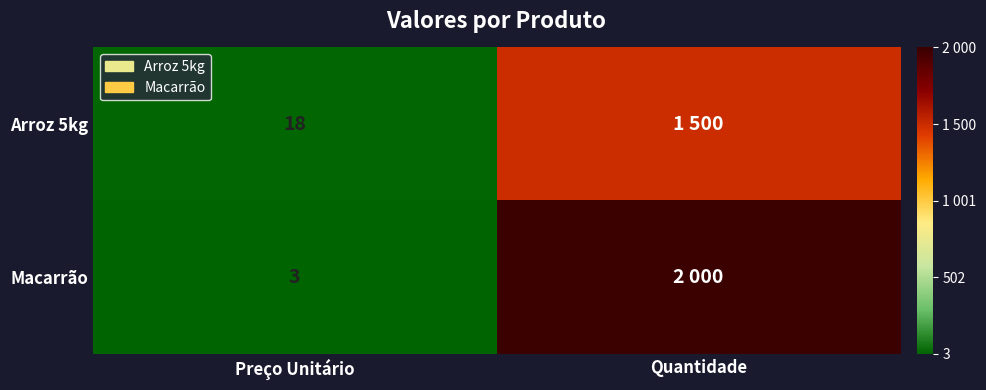

What is the difference between the highest and lowest values at Preço Unitário?

15